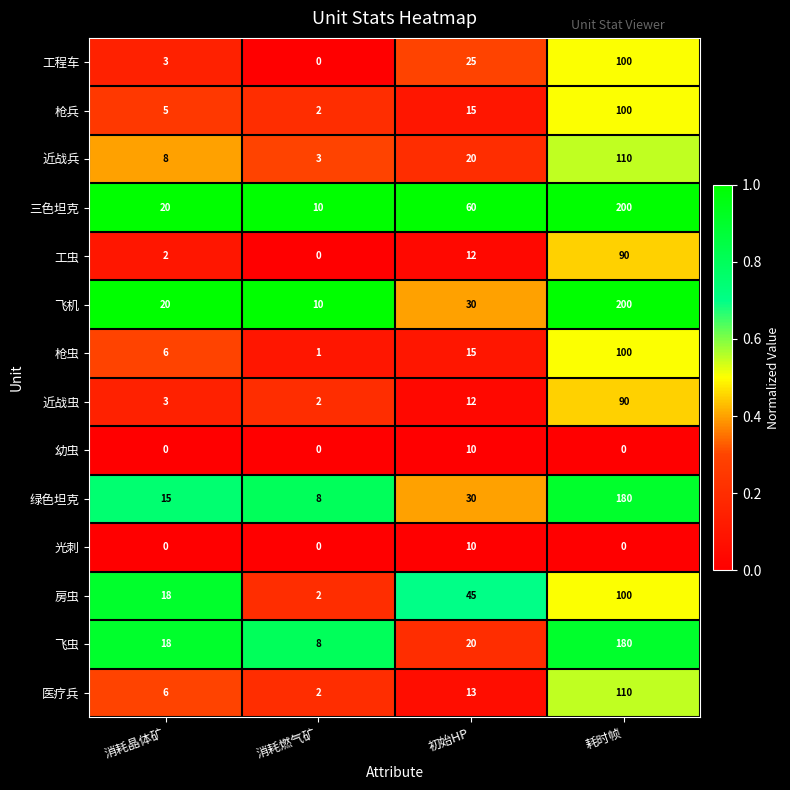

What is the difference between the highest and lowest values at 消耗燃气矿?

10